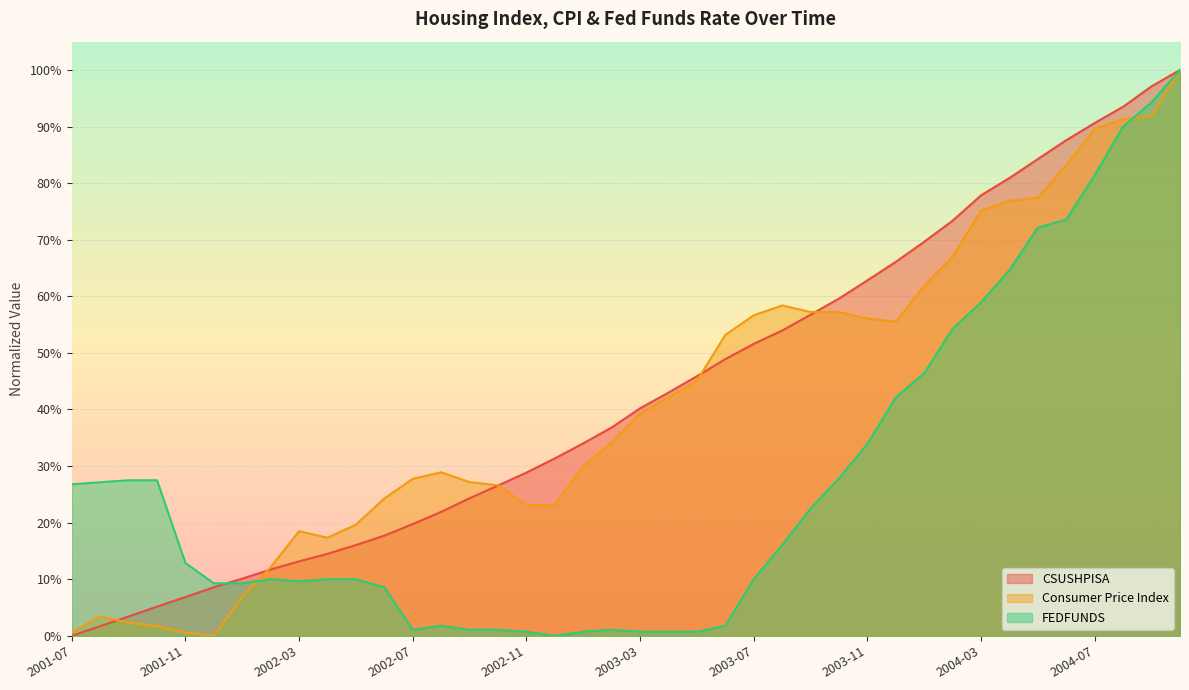

What is the difference between the highest and lowest values at 2004-04?

0.2